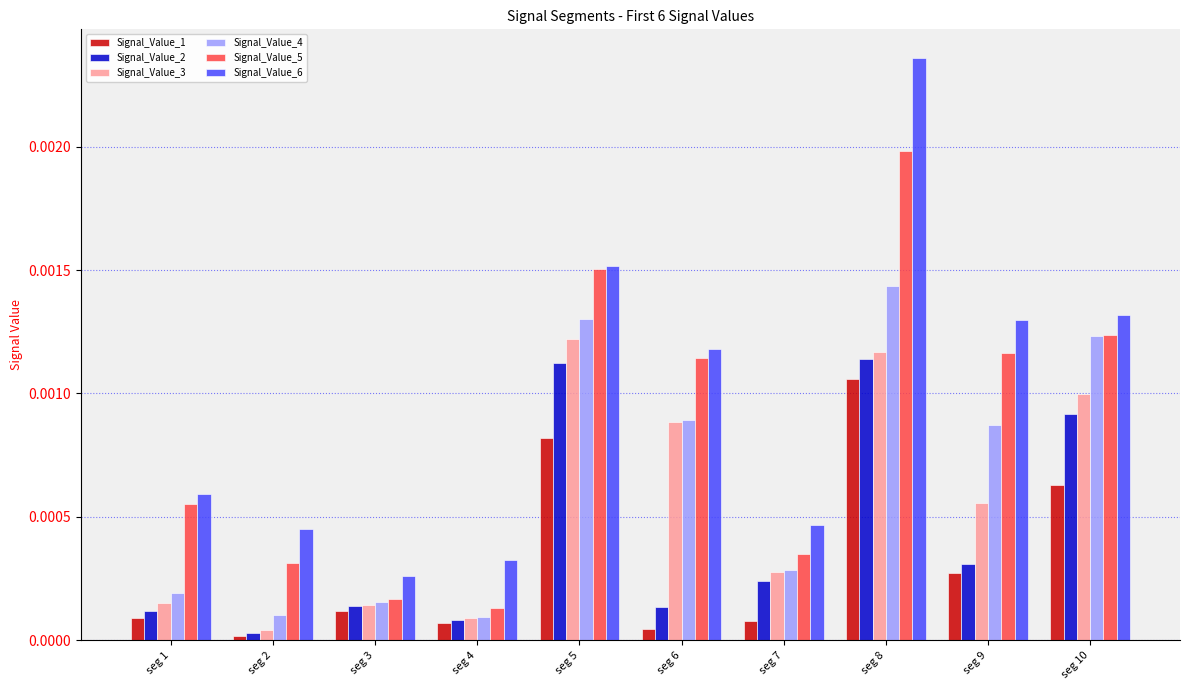

Which series has the largest range (max minus min)?

Signal_Value_6